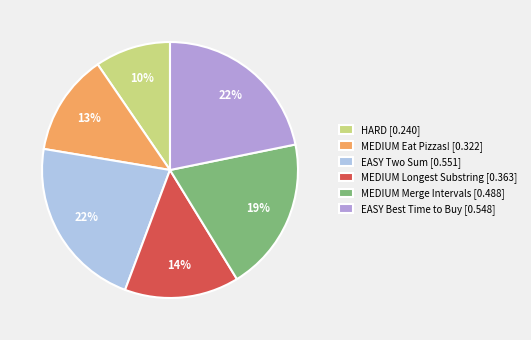

What percentage is the HARD [0.240] slice, to the nearest percent?

10%